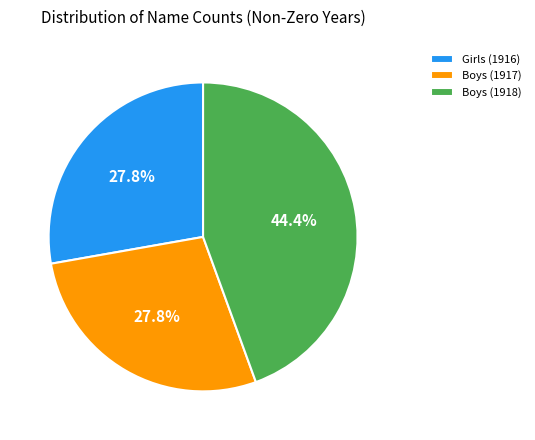

To the nearest percent, what is the difference between the largest and smallest slice percentages?

17%